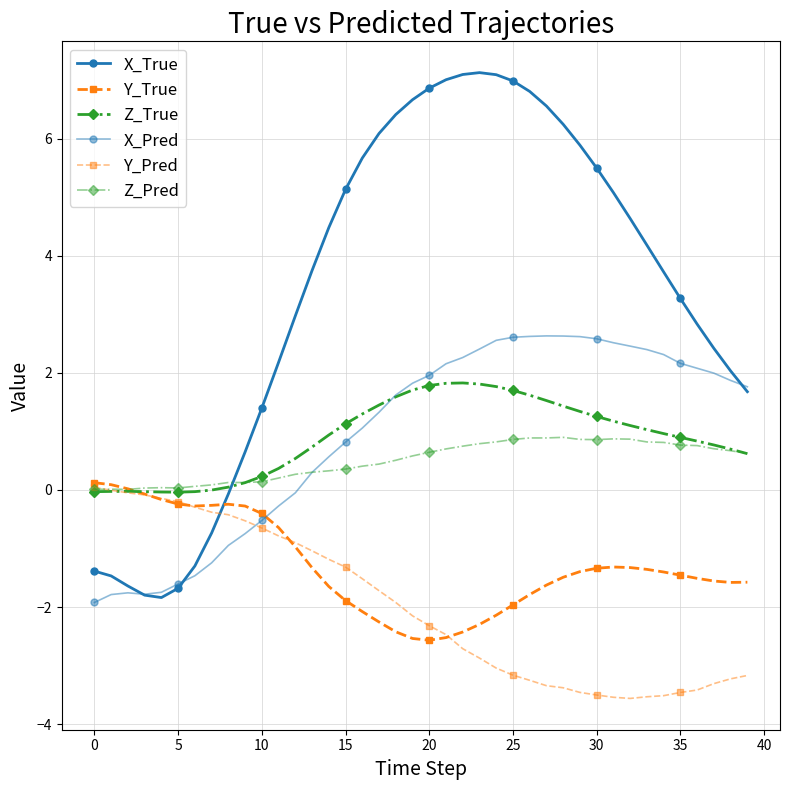

Count the number of data series in this chart.

6